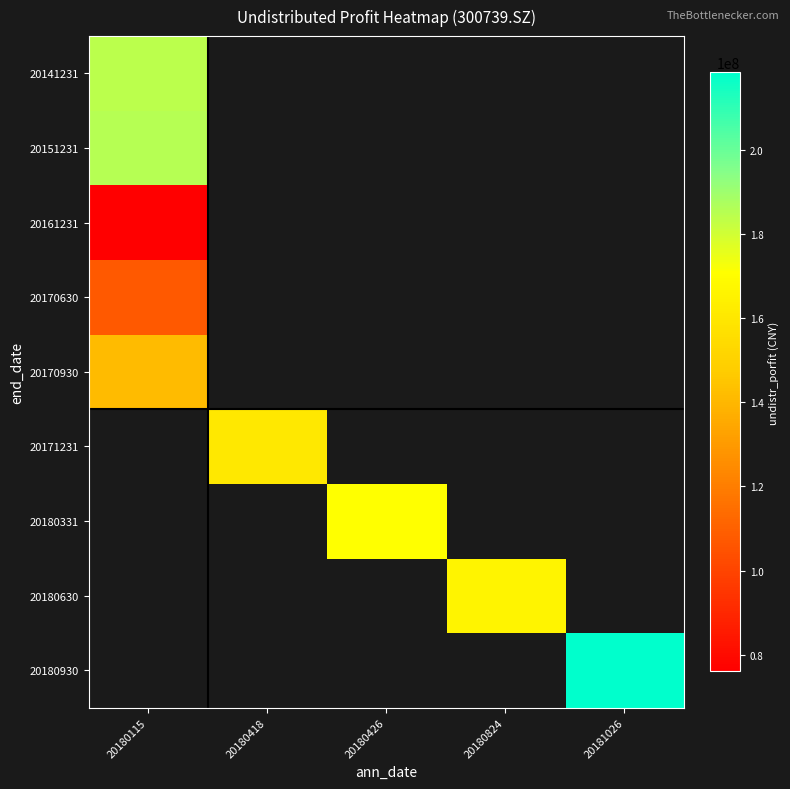

Between 20180824 and 20181026, which is larger?

20180824